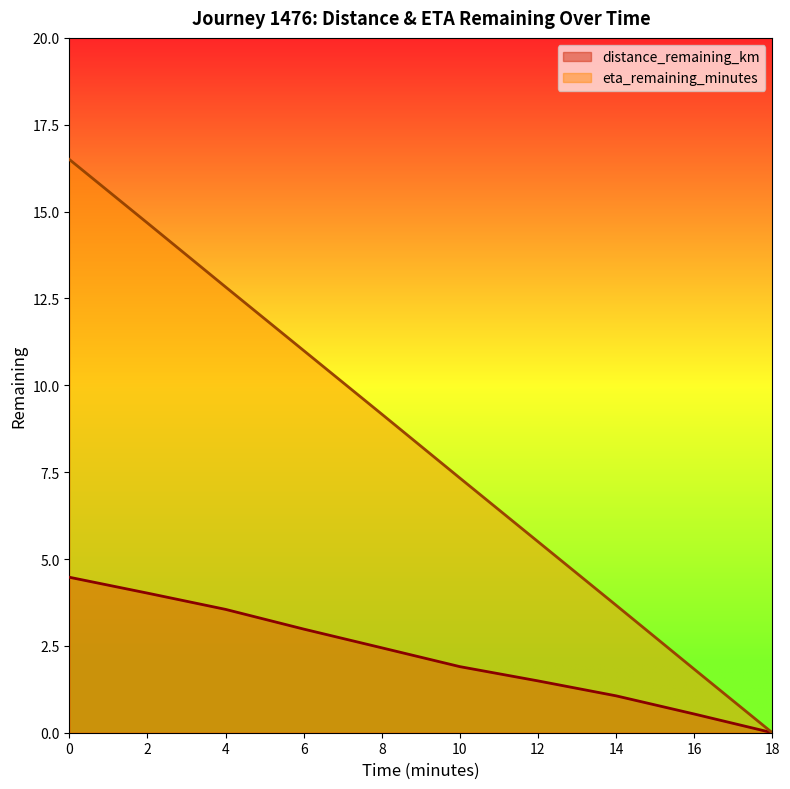

Rank the series by their average value, from lowest to highest.

distance_remaining_km, eta_remaining_minutes